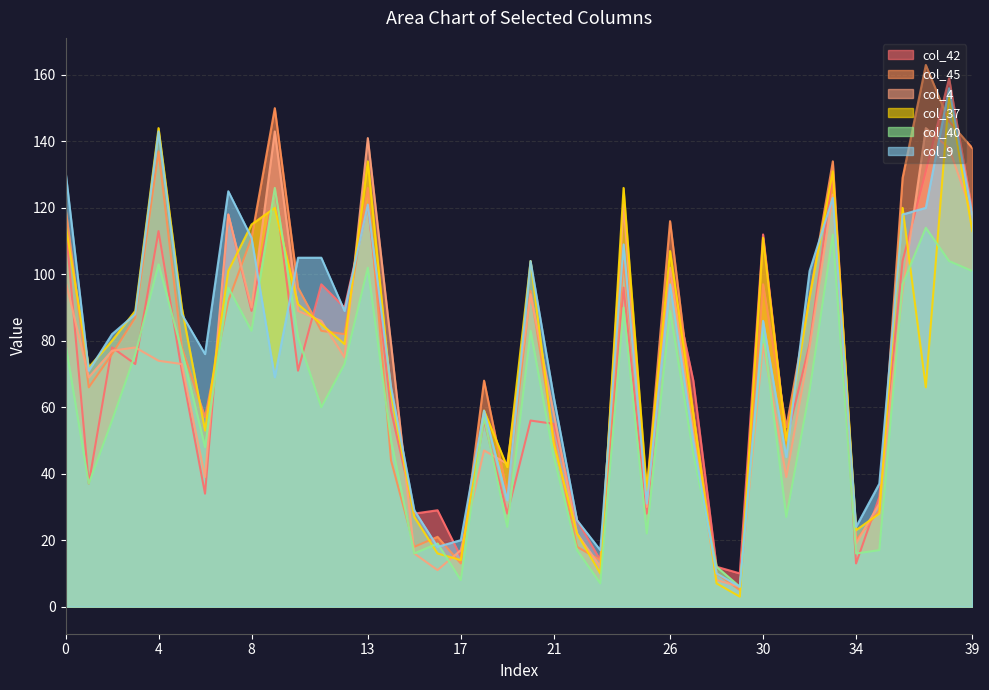

At how many categories does at least one series exceed 32?

32